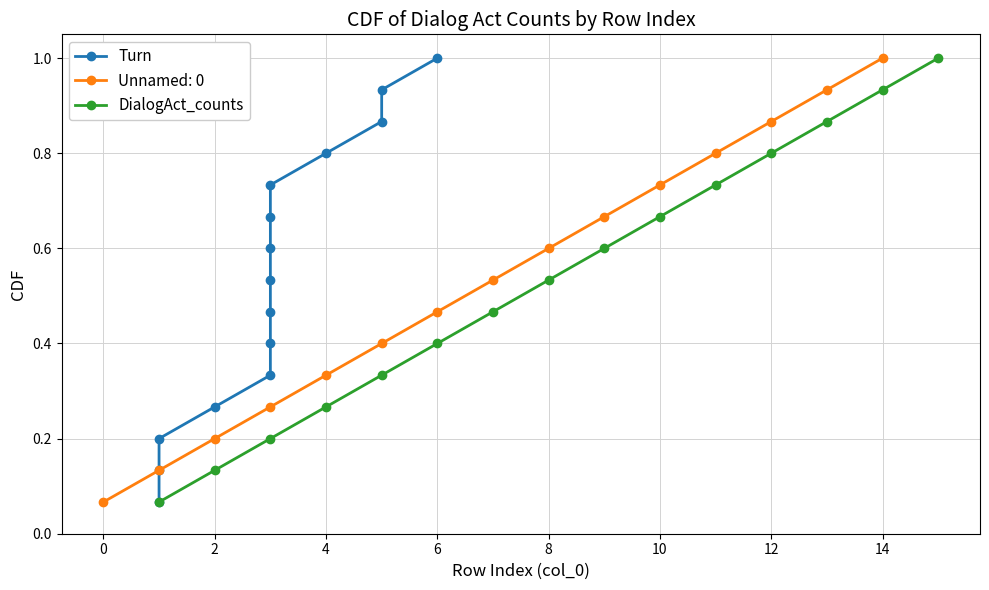

True or false: Turn and DialogAct_counts intersect in this chart.

False